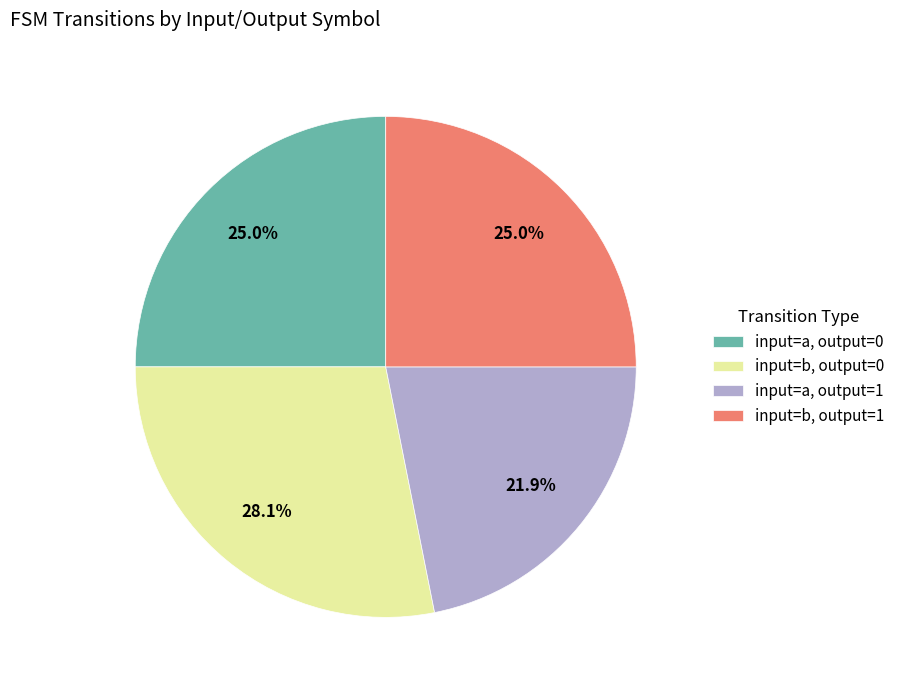

True or false: input=a, output=0 accounts for 34% of the total.

False